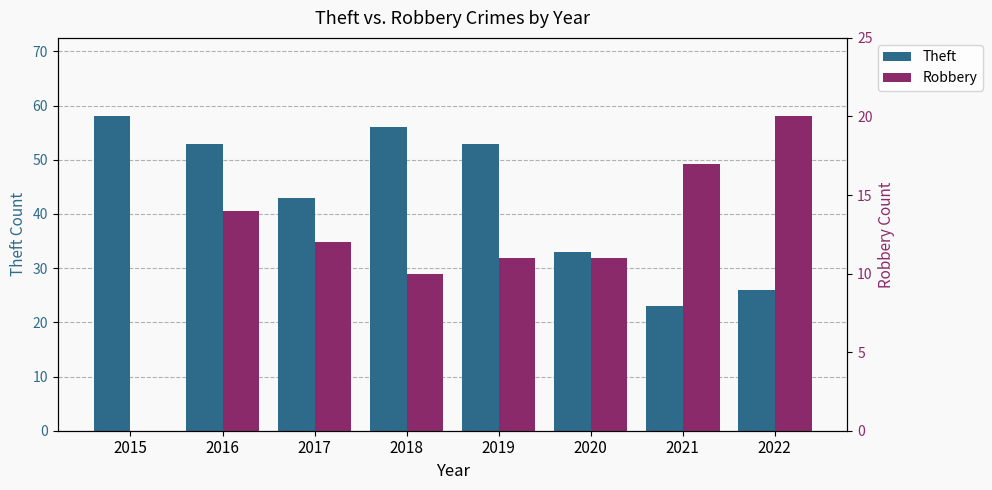

At which category is the sum across all series the highest?

2016